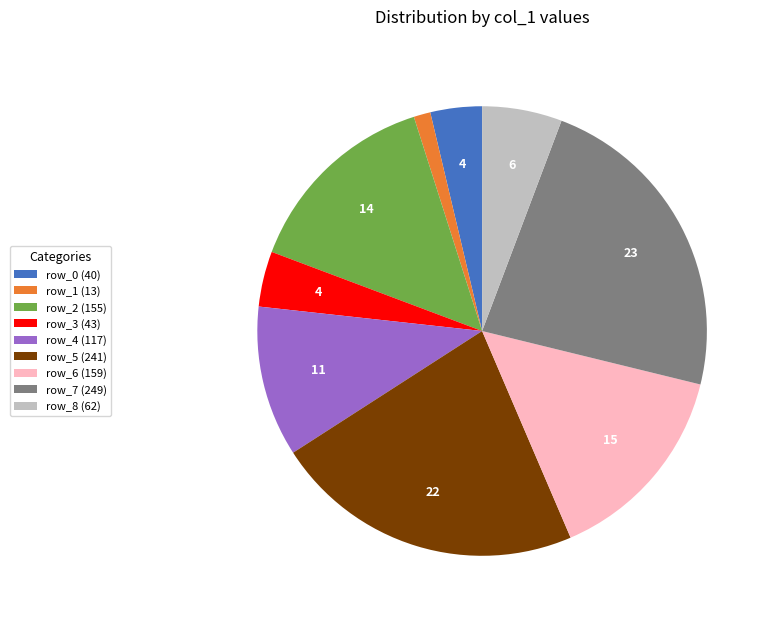

Which slice is the largest?

row_7